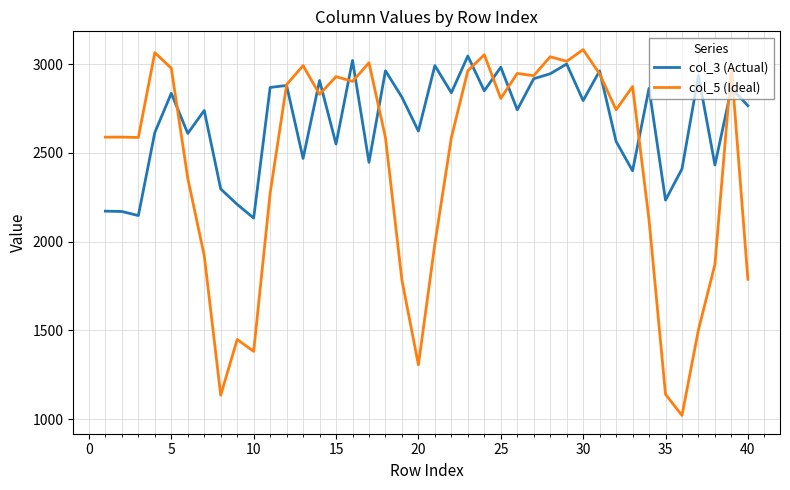

Which series has the largest range (max minus min)?

col_5 (Ideal)